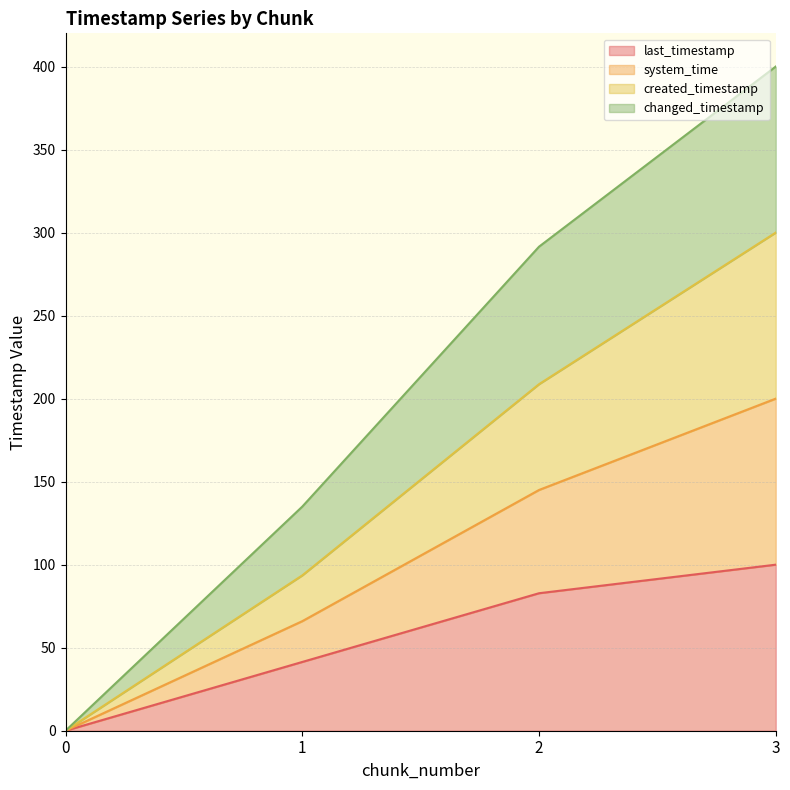

How many data points in created_timestamp are above 144?

2